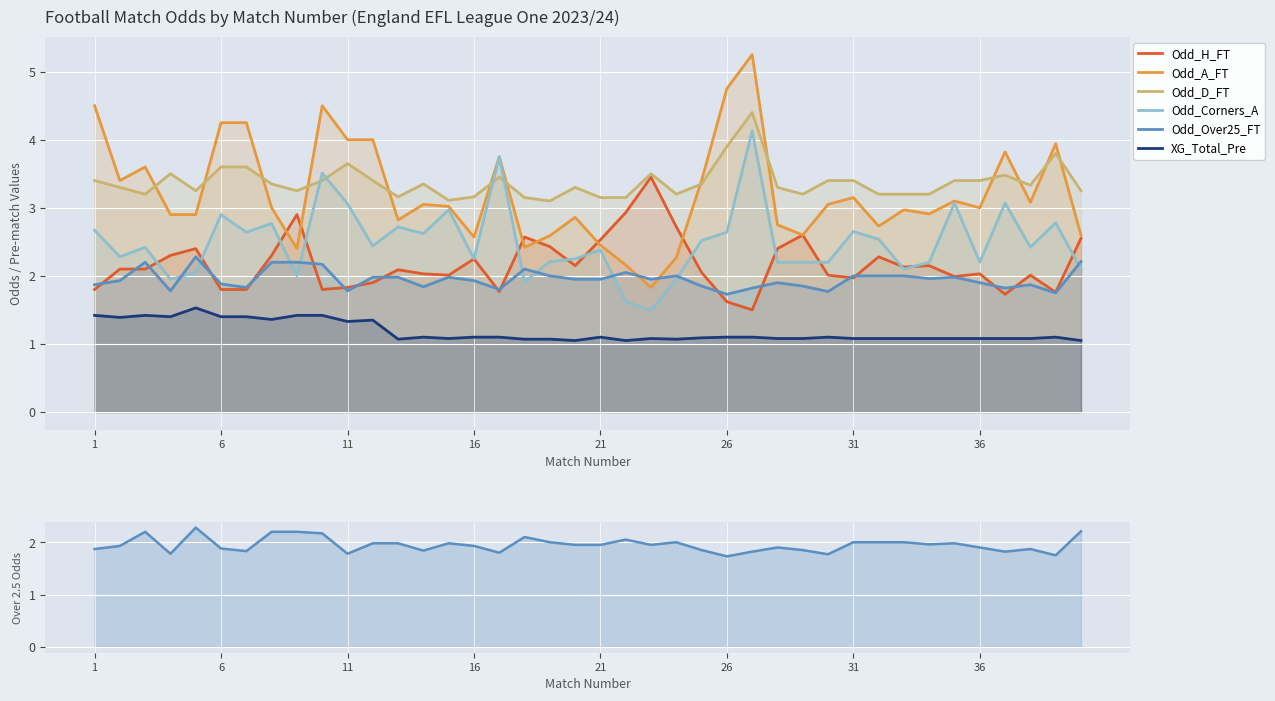

Which series has the largest range (max minus min)?

Odd_A_FT